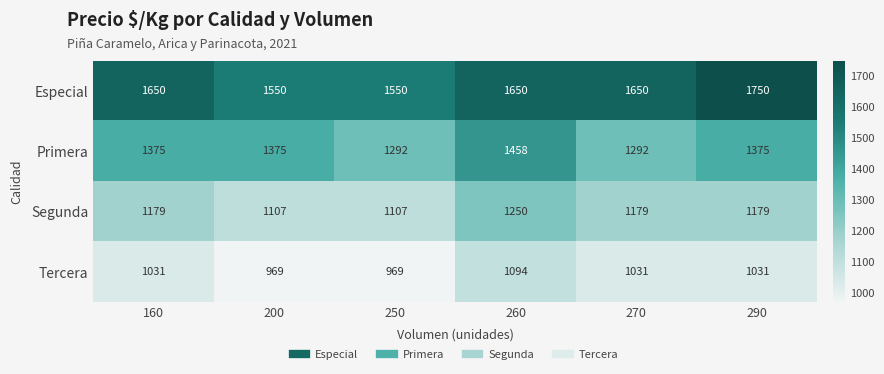

True or false: Primera has a value of 1375 at 200.

True